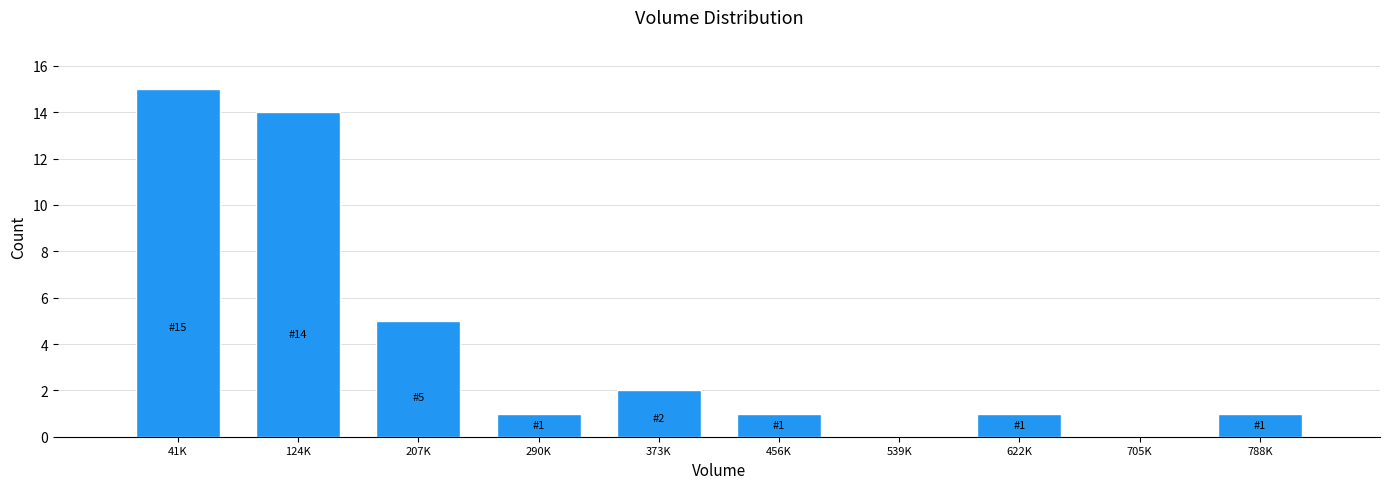

Reading left to right, list all the values displayed in this chart.

41K=15	124K=14	207K=5	290K=1	373K=2	456K=1	539K=0	622K=1	705K=0	788K=1